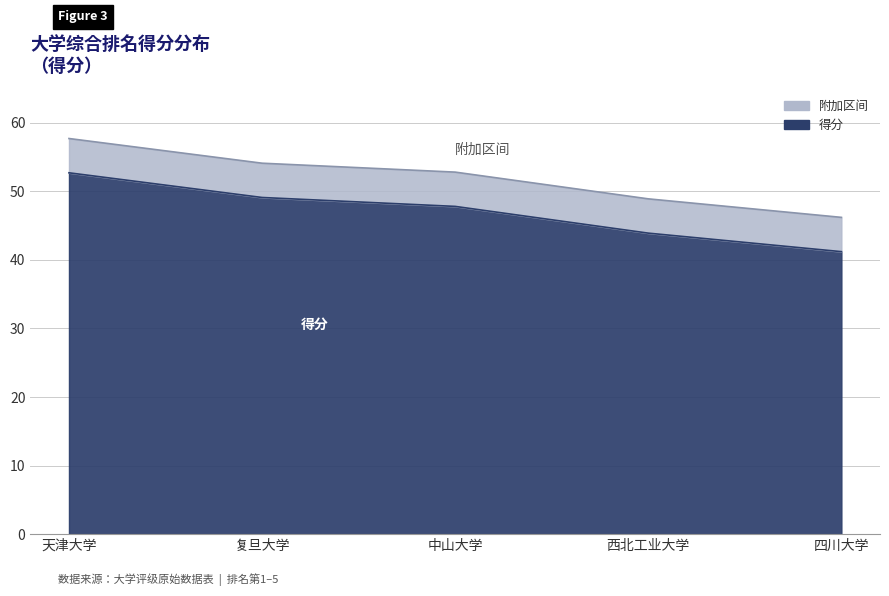

Rank the categories by value from highest to lowest.

天津大学, 复旦大学, 中山大学, 西北工业大学, 四川大学